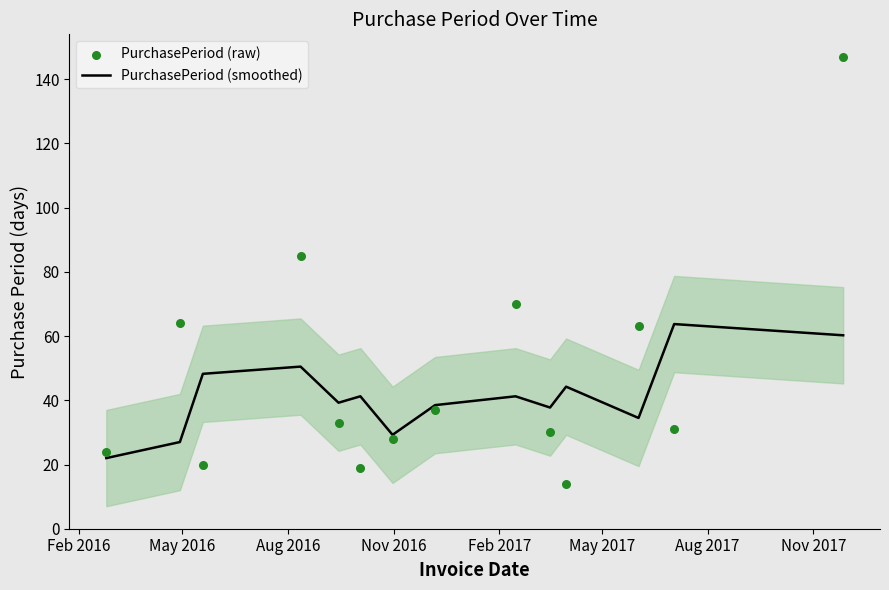

Is the value of PurchasePeriod (raw) at 10 greater than the value of PurchasePeriod (smoothed) at Feb 2017?

No